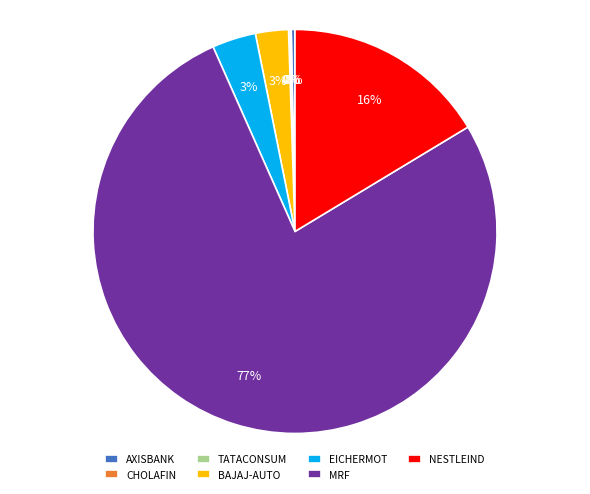

To the nearest percent, what is the combined percentage of EICHERMOT and BAJAJ-AUTO?

6%